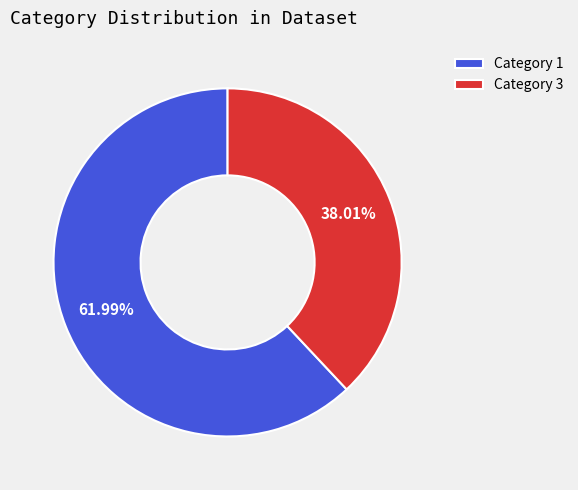

Do Category 1 and Category 3 together represent more than half of the pie?

Yes